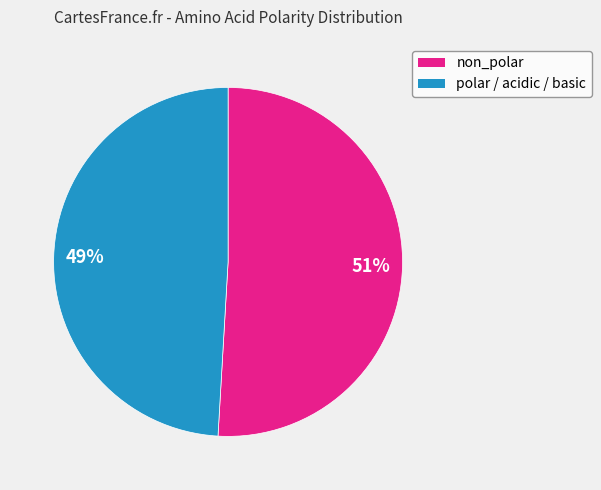

What is the largest slice in the pie chart?

non_polar